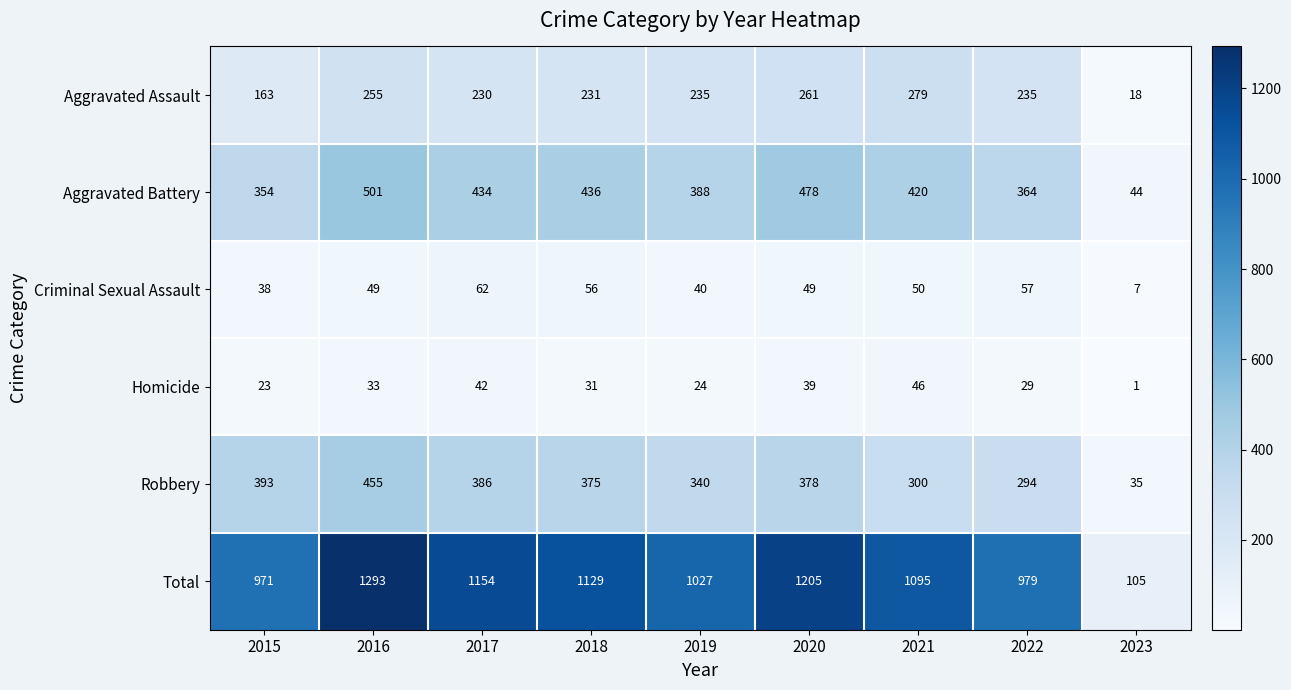

How many values in the Homicide series are below 31?

4